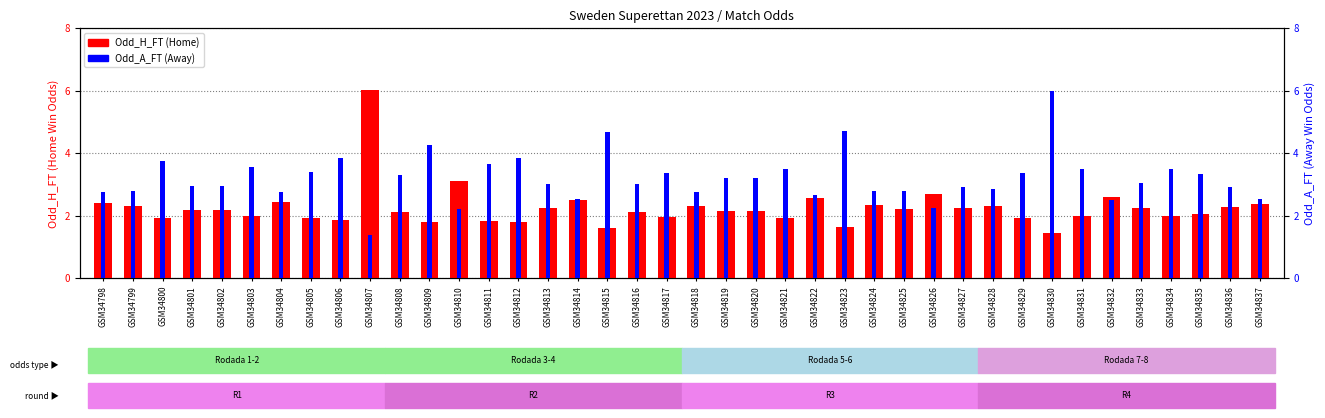

Where is Odd_A_FT nearest to the value 3?

GSM34813